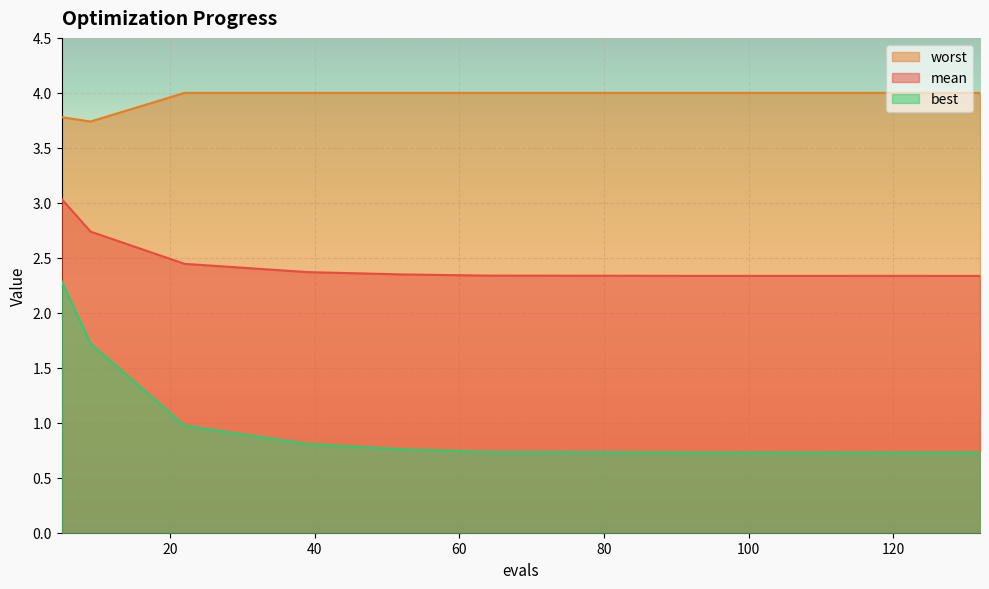

At how many categories does at least one series exceed 3?

12